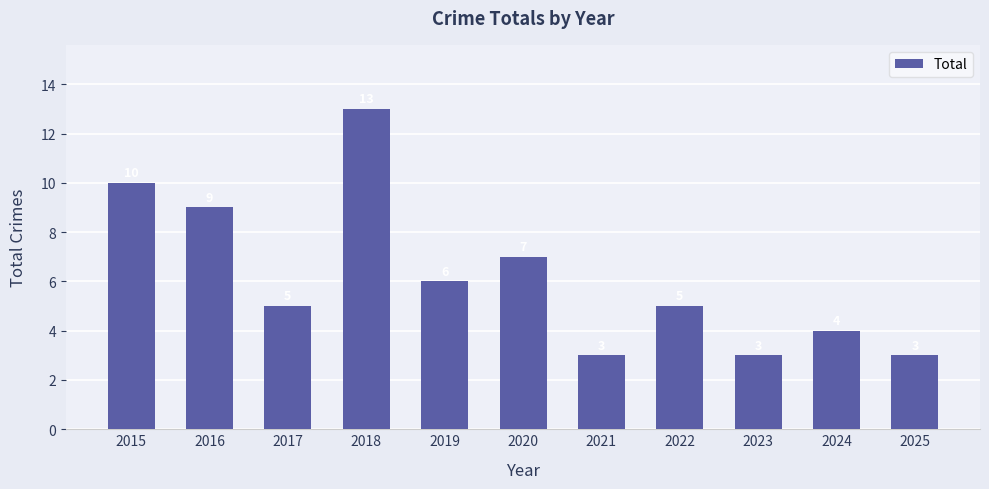

How many bars are there in total?

11